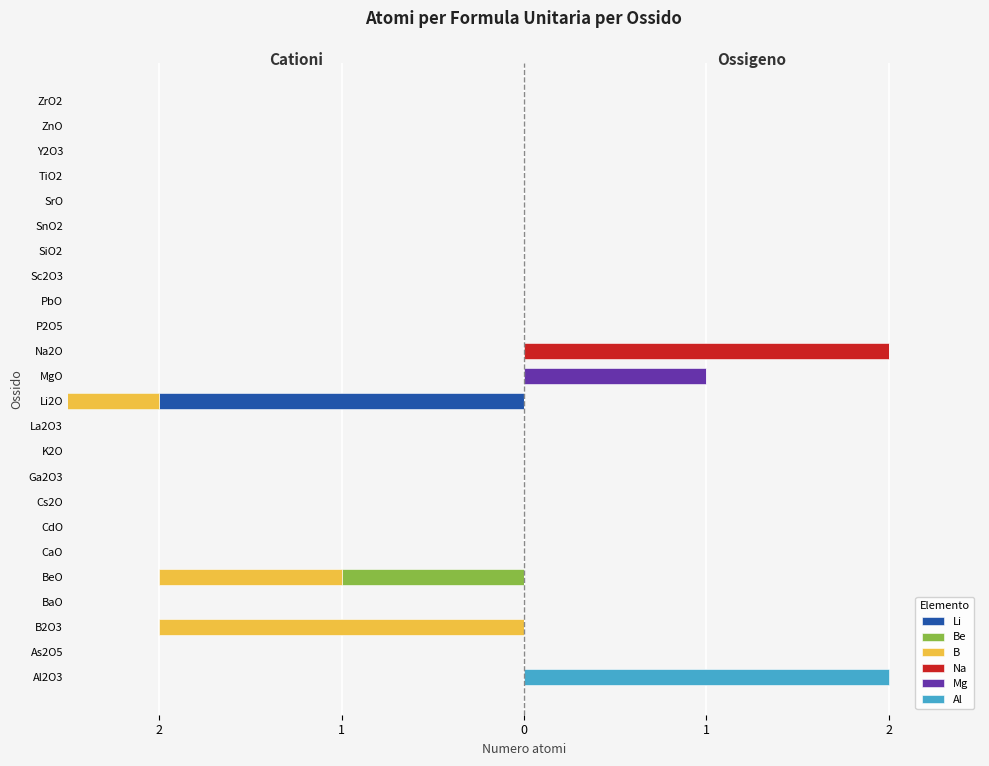

The Na series shows 0 at K2O. True or false?

True